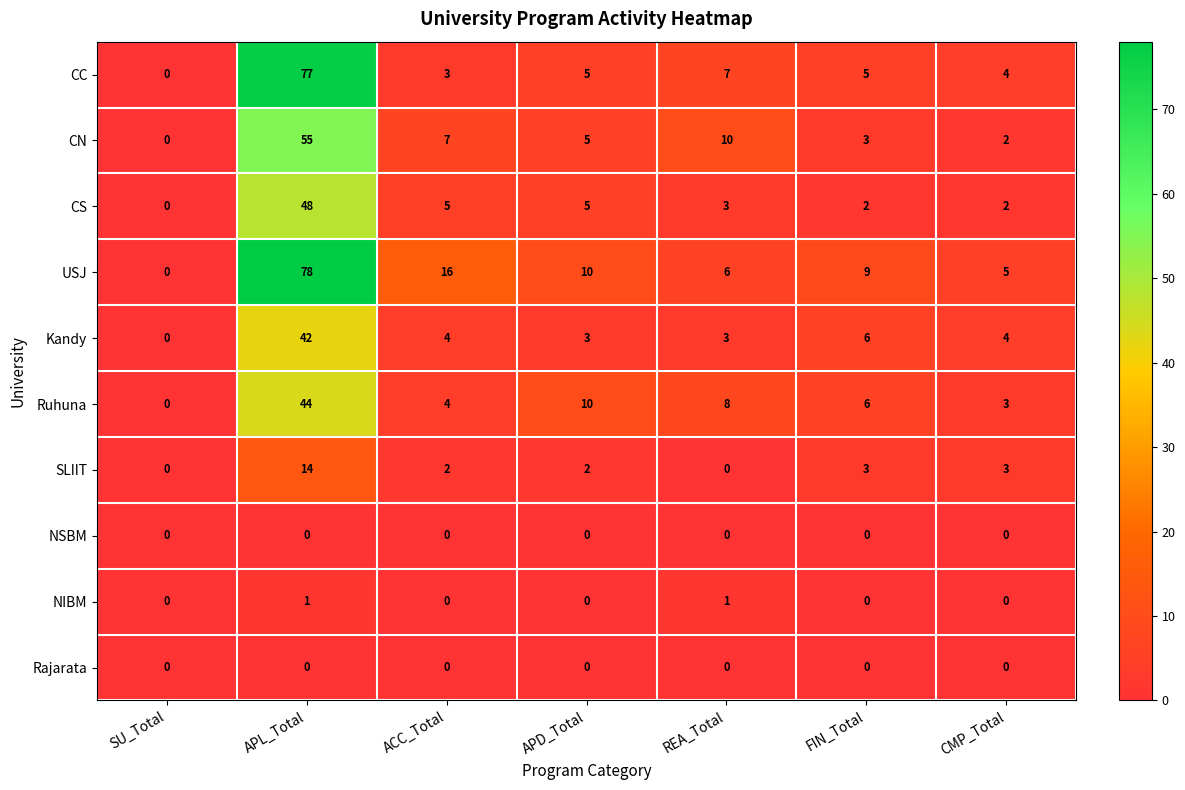

How many categories are shown in the chart?

7